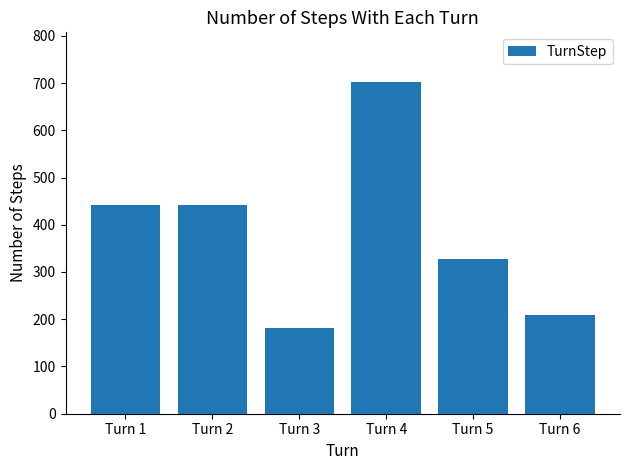

Does the chart contain any negative values?

No